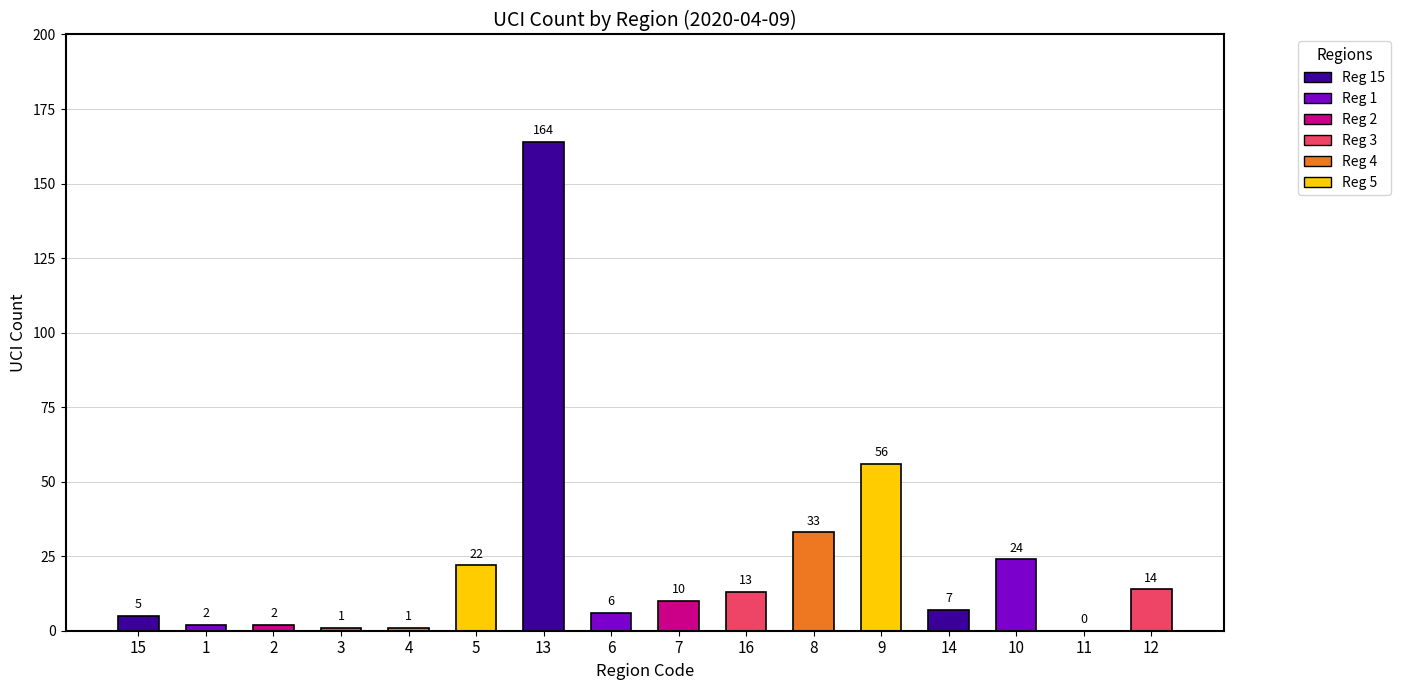

At which label is the value closest to 82?

9